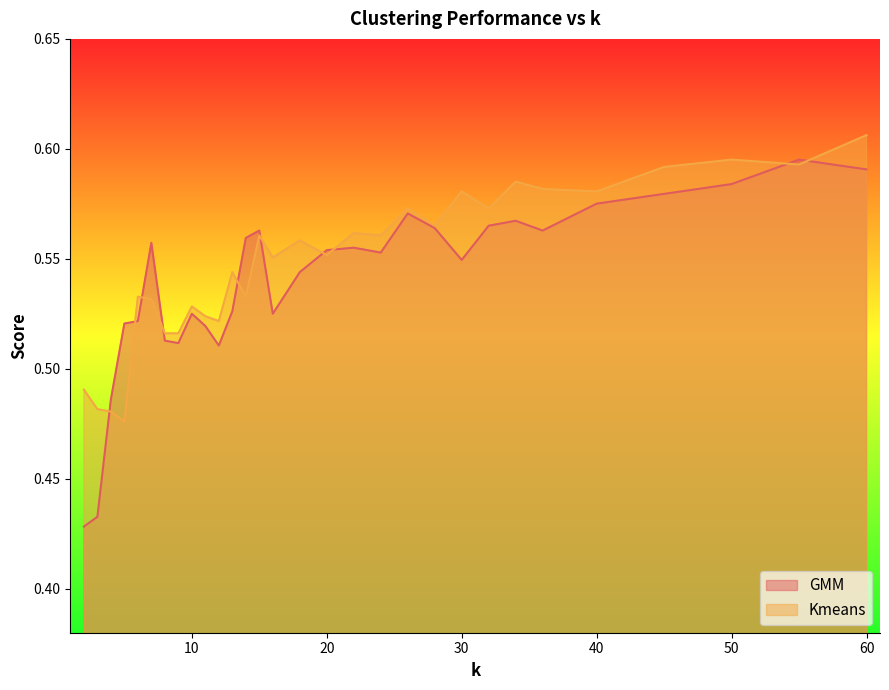

Where is the first local maximum for GMM?

7